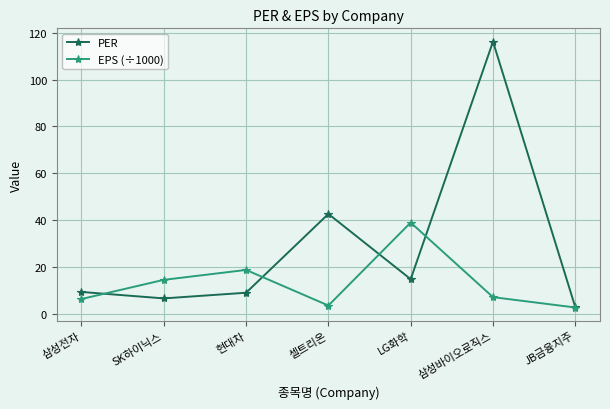

What is the difference between the maximum and second lowest values in the EPS (÷1000) series?

35.4